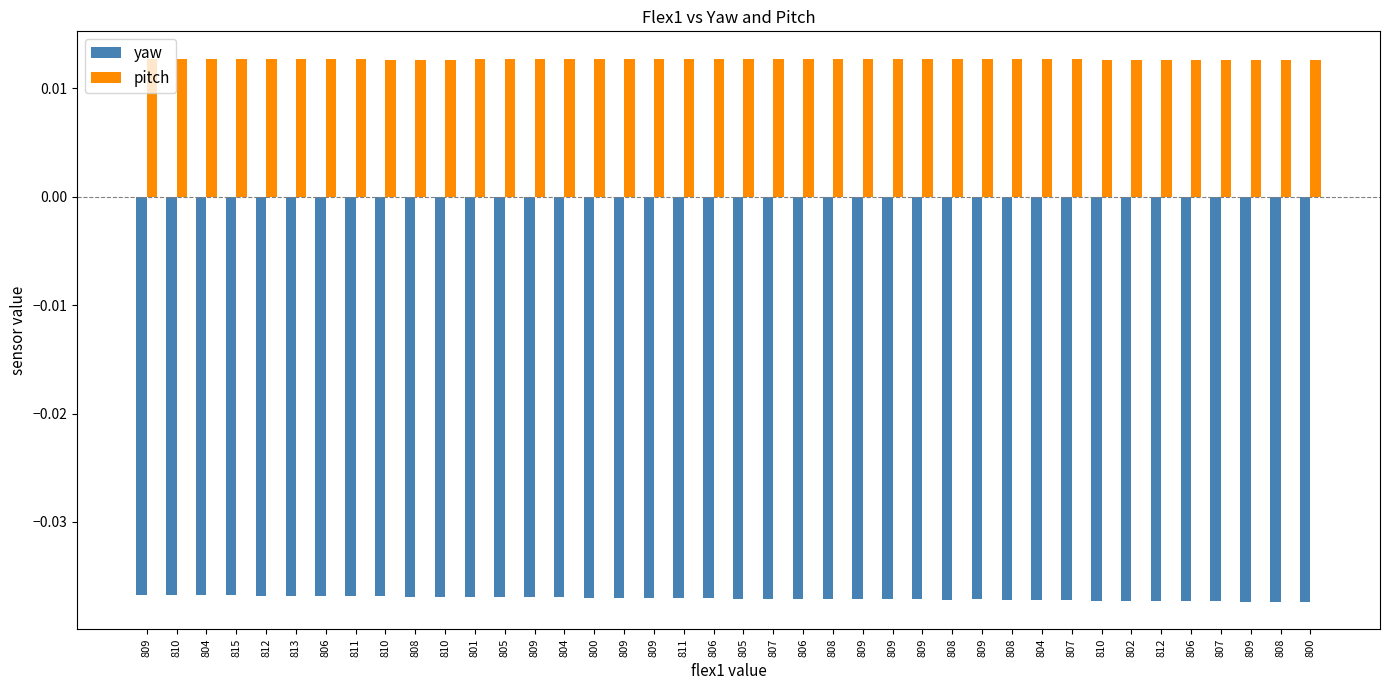

Between 804 and 809, which series saw the biggest shift?

yaw